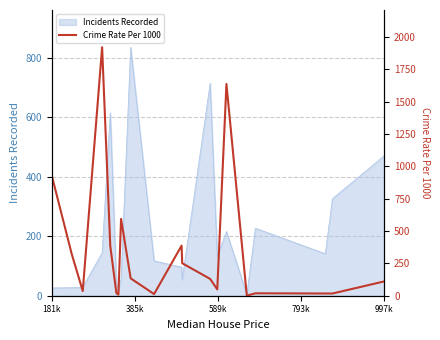

The Incidents Recorded series shows 740 at 997k. True or false?

False